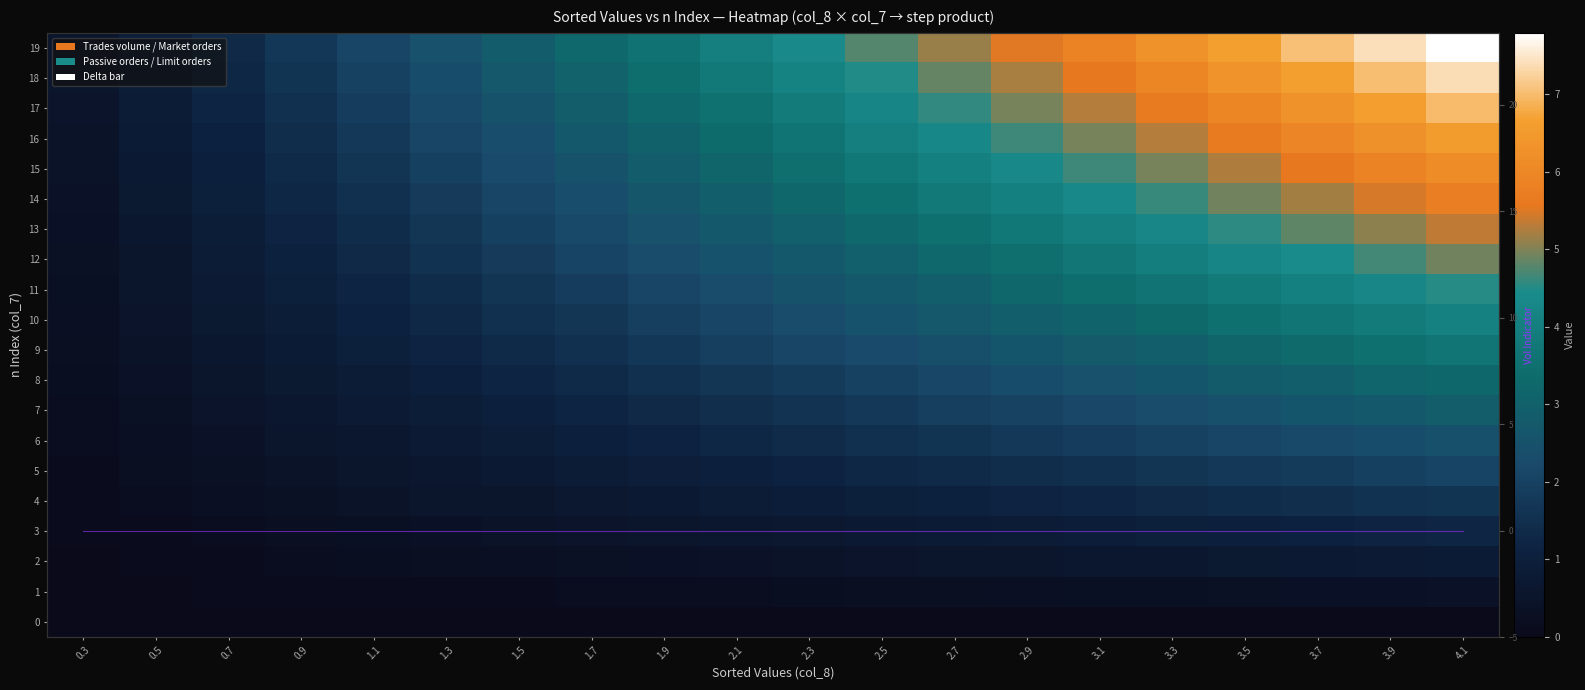

Between 3.3 and 0.7, which is larger?

3.3